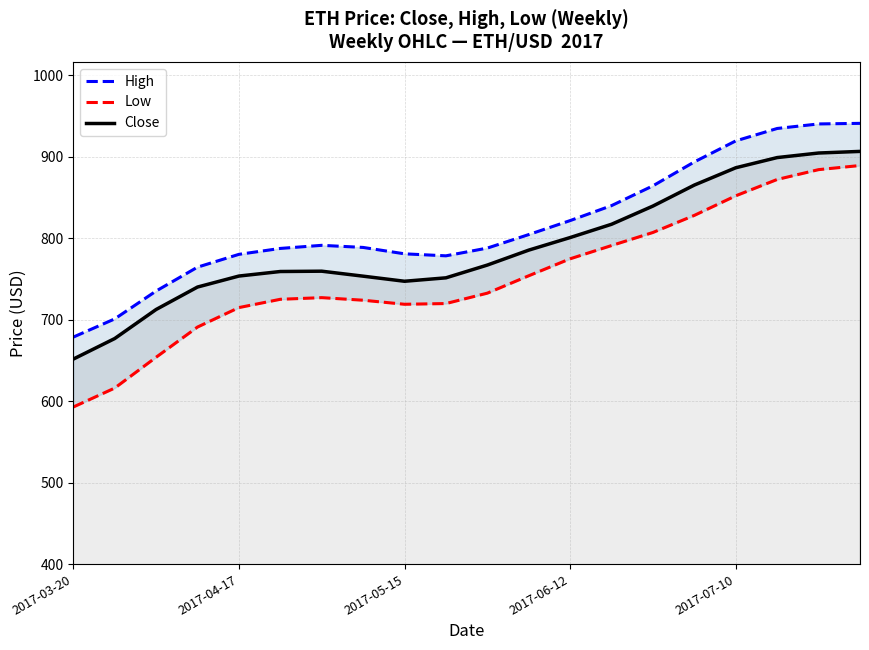

In High, how many points are lower than both neighbors (excluding endpoints)?

1